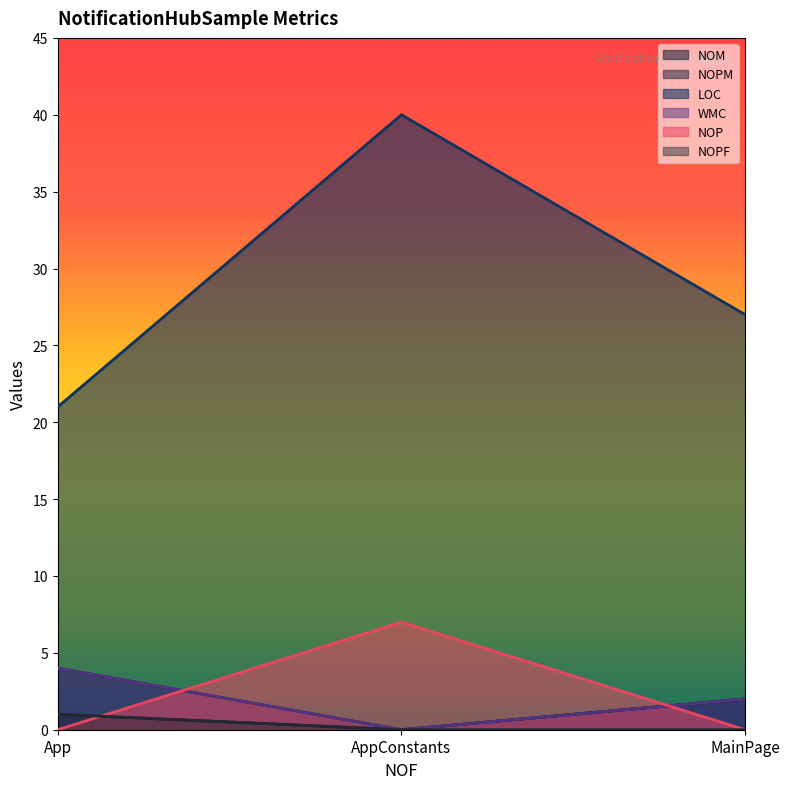

How many data points does each series have?

3